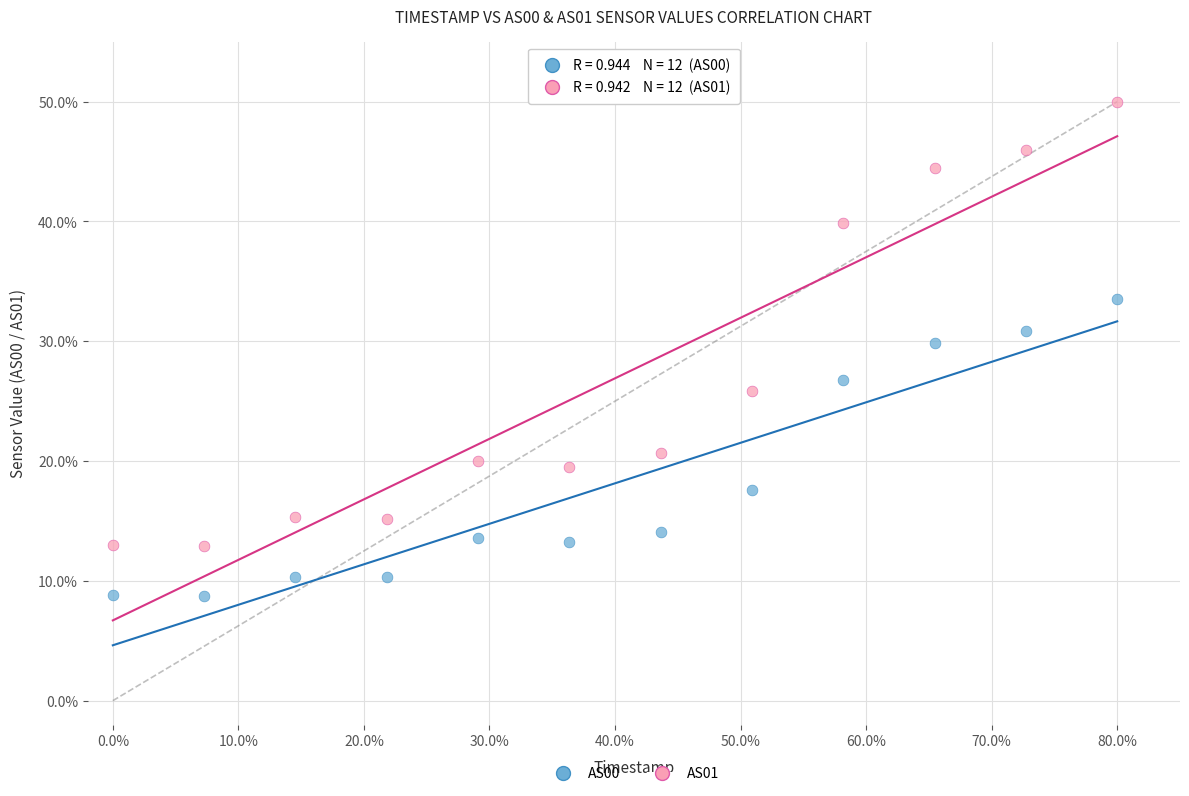

Which series reaches the maximum Y coordinate?

AS01